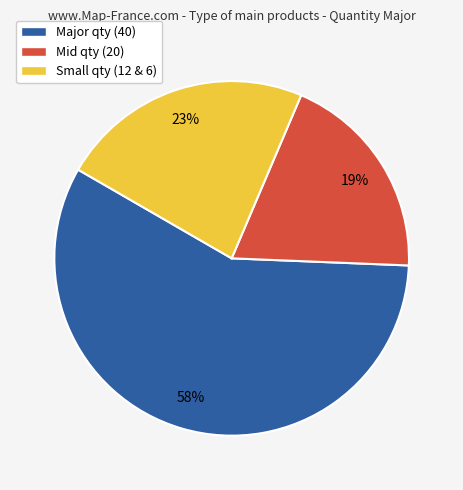

To the nearest percent, what percentage of the pie is Major qty (40)?

58%